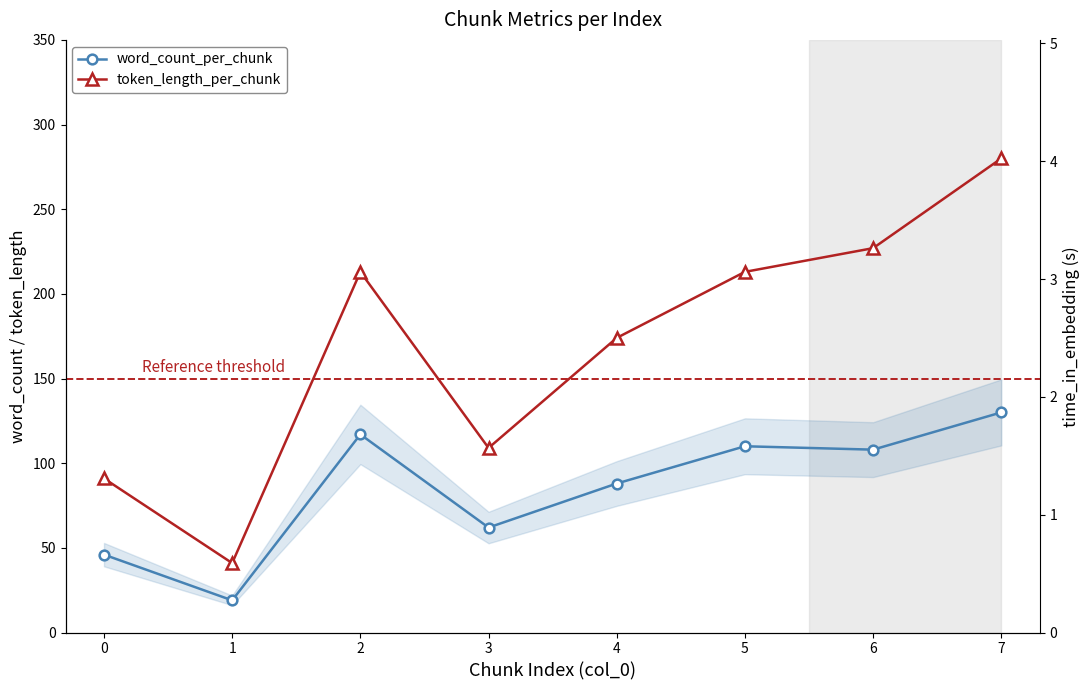

True or false: token_length_per_chunk has a value of 47.6 at 3.

False